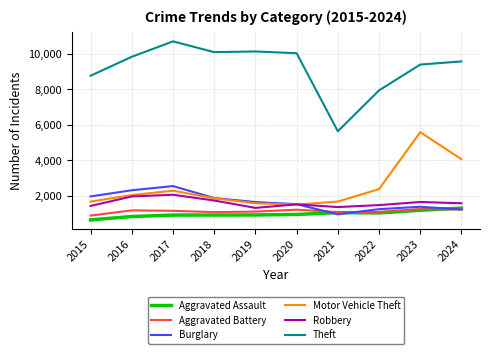

What is the minimum value shown in the chart?

643